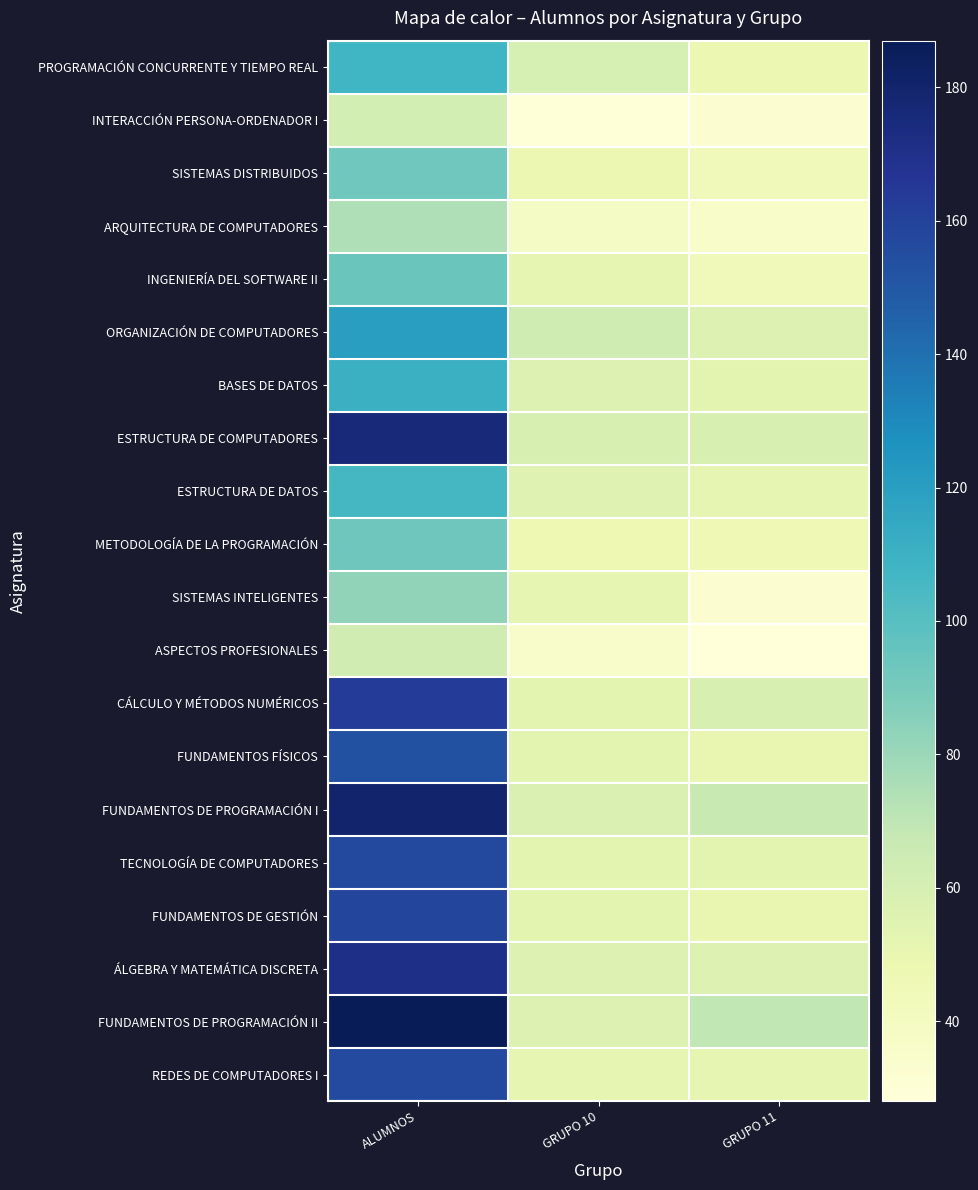

Which label corresponds to the smallest value in the chart?

GRUPO 11